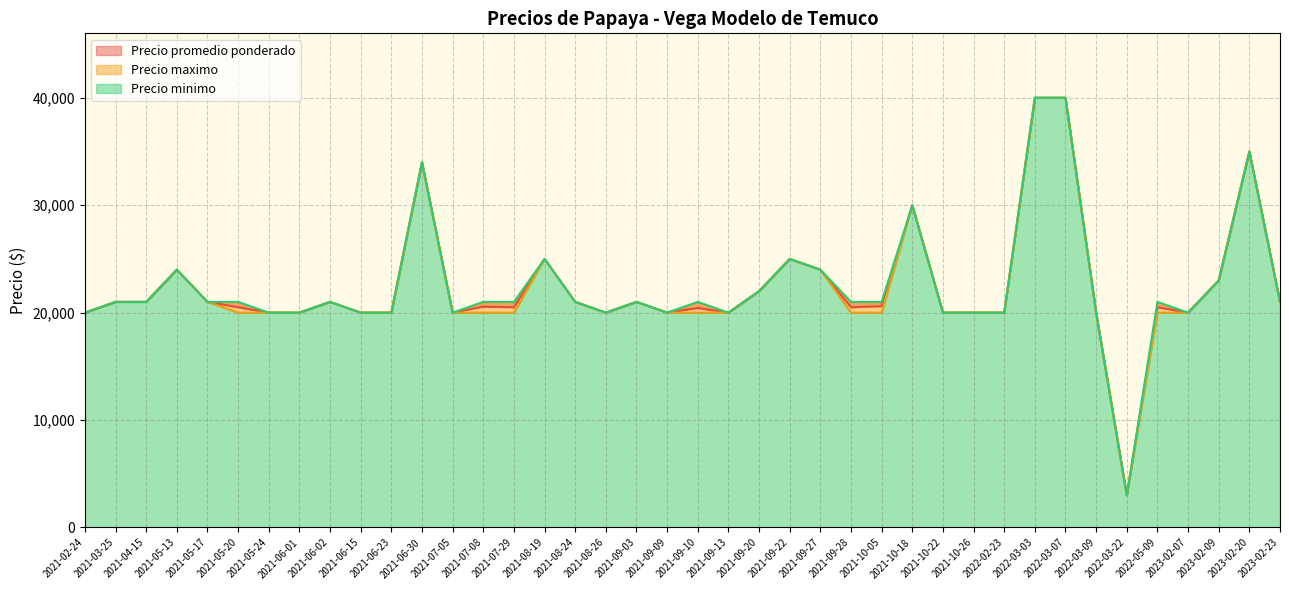

List the series in order of their peak value, lowest first.

Precio promedio ponderado, Precio minimo, Precio maximo